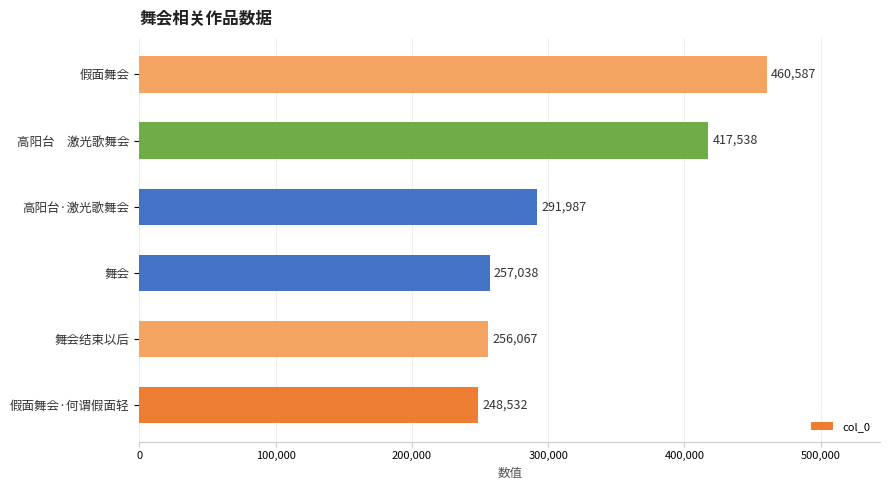

Reading bottom to top, extract all data points from this chart.

248532	256067	257038	291987	417538	460587